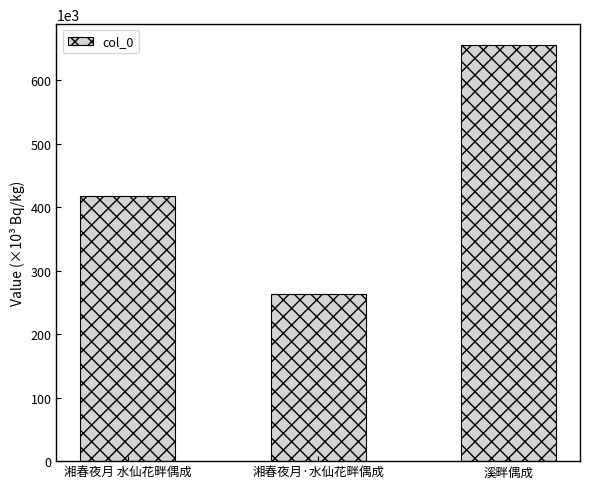

How many values are between 262926 and 655641?

3